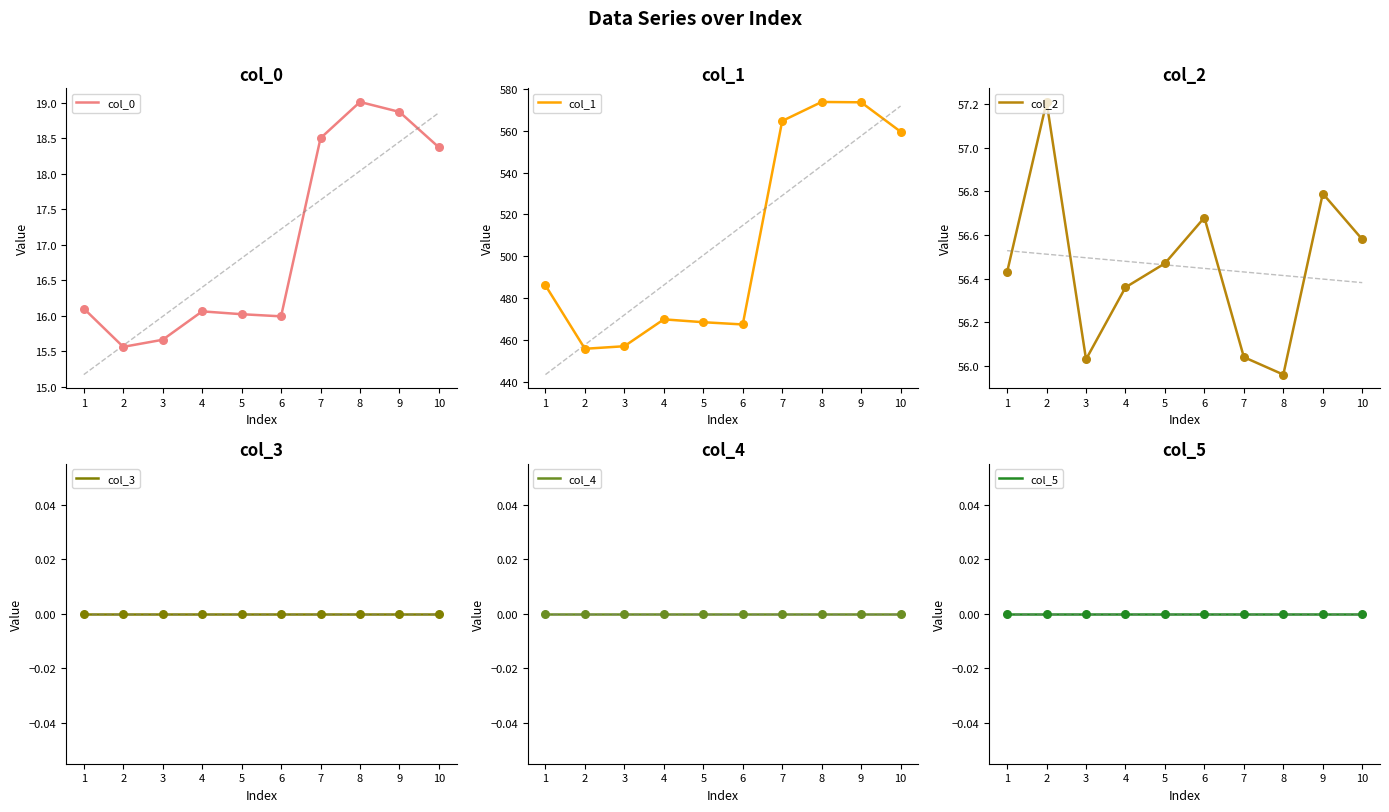

What is the total value across all series at 4?

542.3